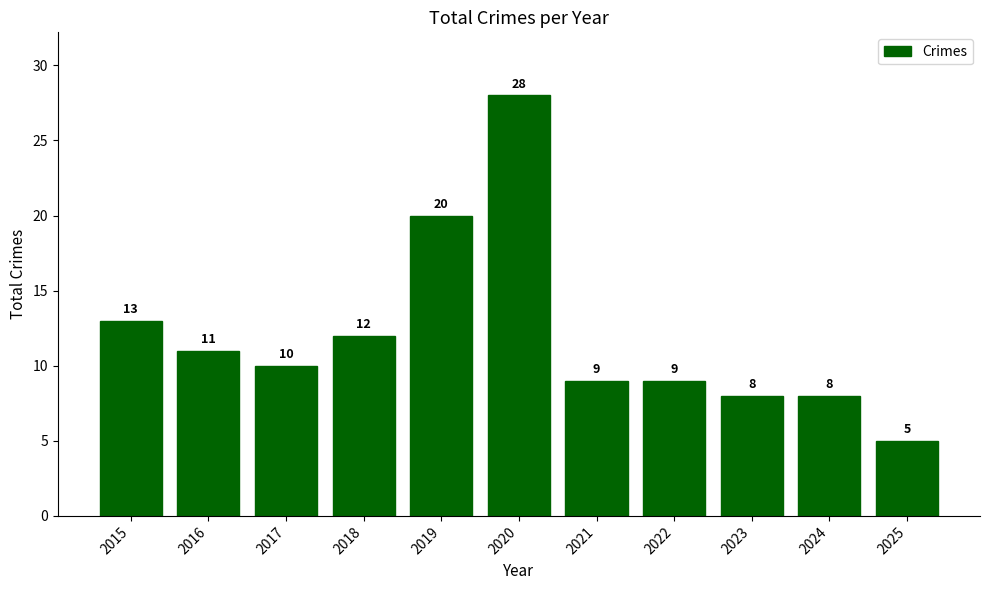

How many data points are less than 10?

5